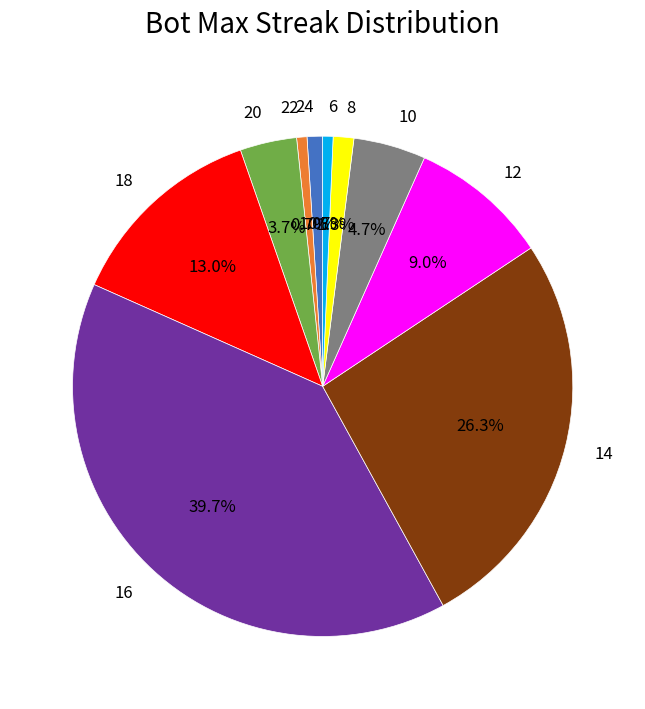

What percentage is the 8 slice, to the nearest percent?

1%